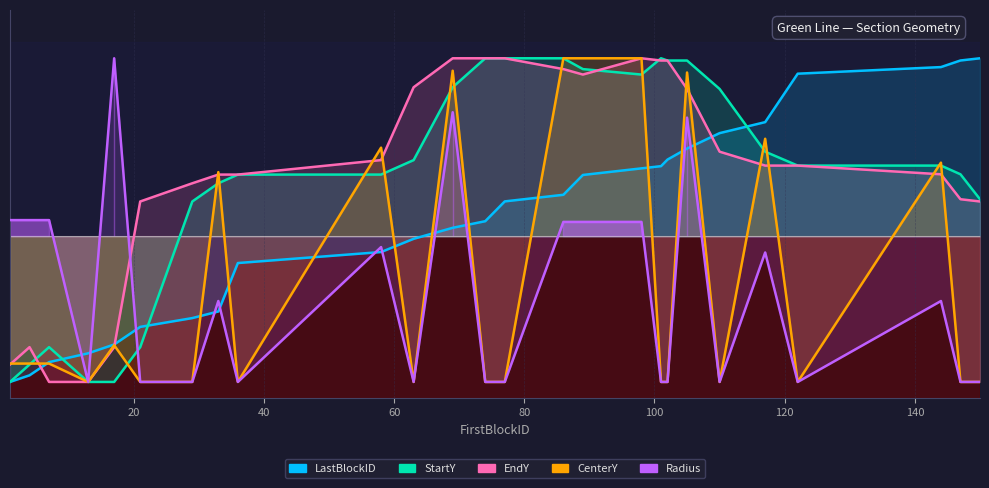

What is the value of the EndY point at the 15th from the left?

1.0